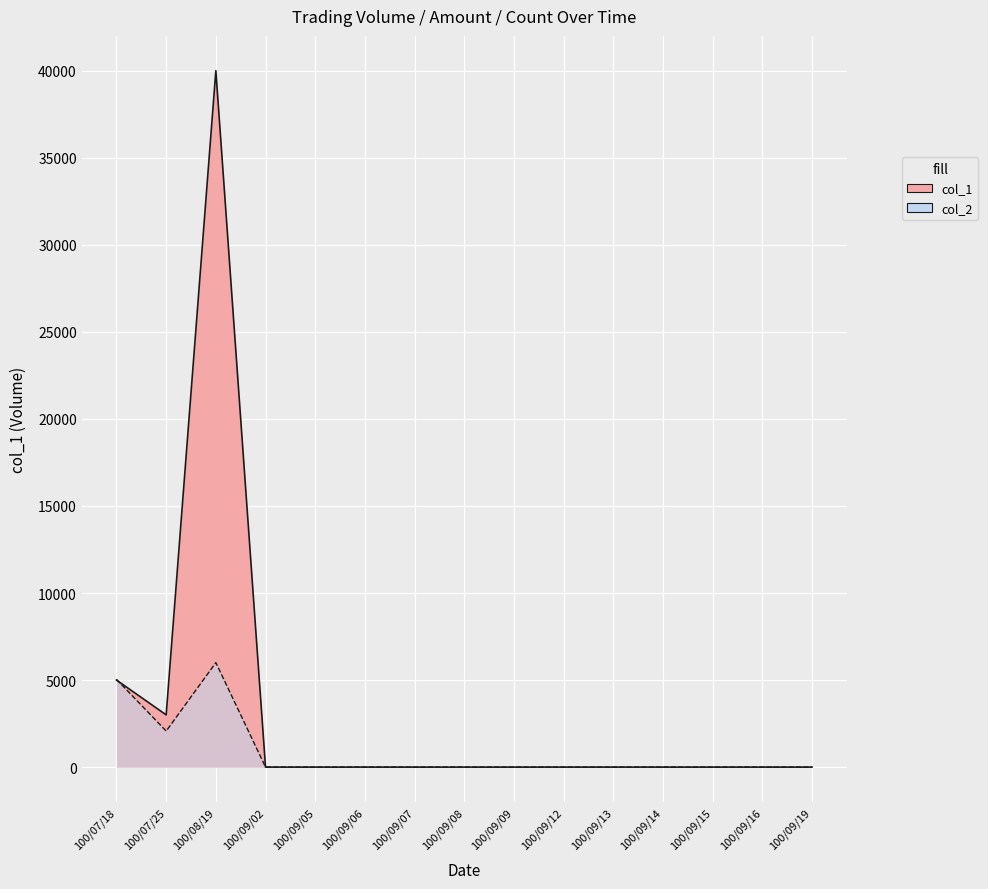

Where do col_2 and col_1 first cross each other?

100/07/18 and 100/07/25